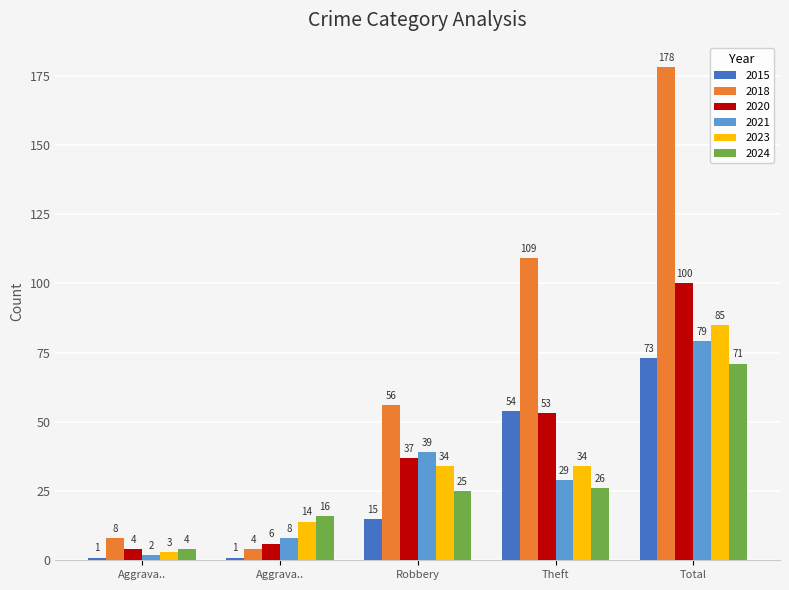

Between Robbery and Theft, which is larger?

Theft